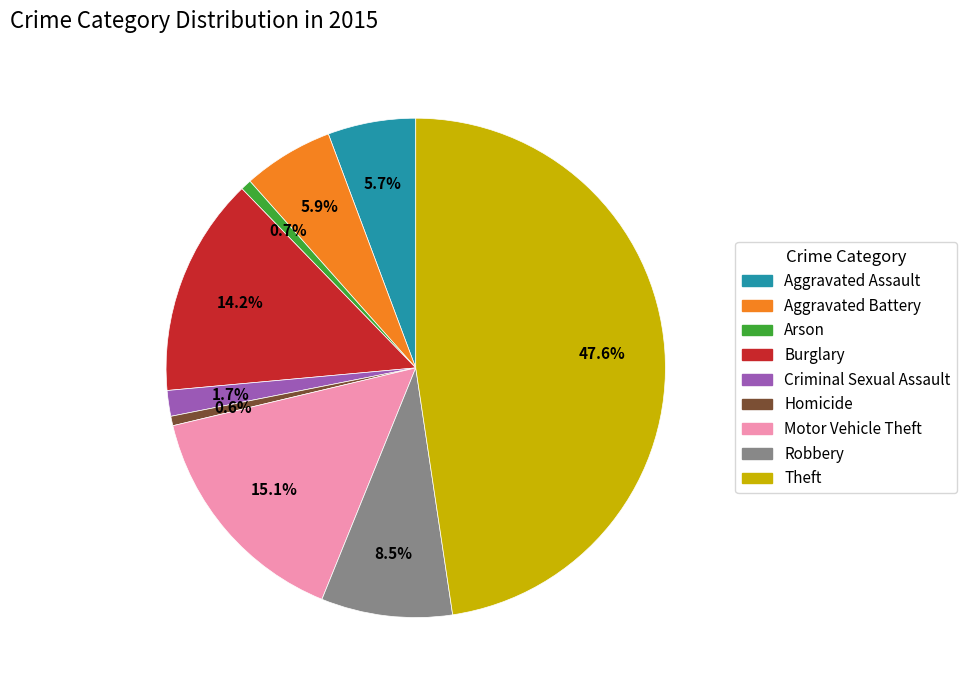

Approximately how many times larger is the value at Arson compared to Aggravated Assault?

0.1